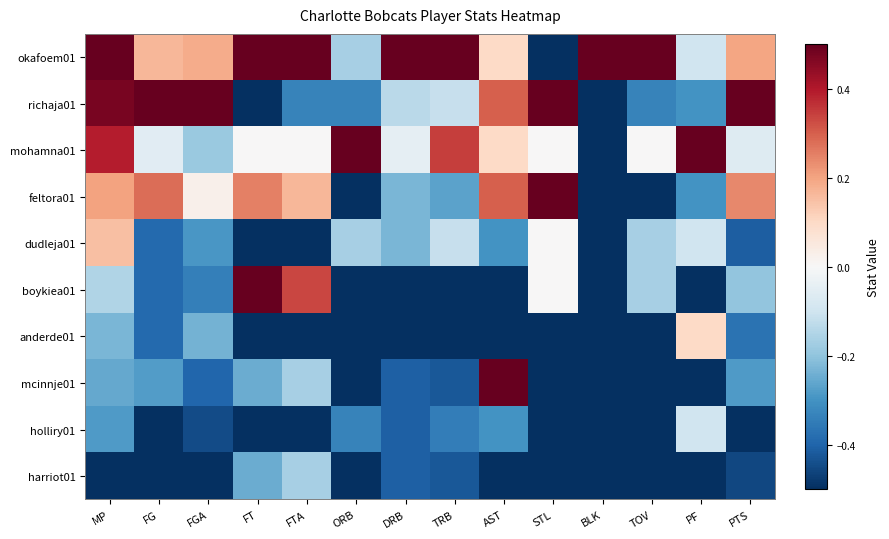

Reading left to right, list all the values displayed in this chart.

okafoem01: MP=0.5	FG=0.2	FGA=0.2	FT=0.5	FTA=0.5	ORB=-0.2	DRB=0.5	TRB=0.5	AST=0.1	STL=-0.5	BLK=0.5	TOV=0.5	PF=-0.1	PTS=0.2
richaja01: MP=0.5	FG=0.5	FGA=0.5	FT=-0.5	FTA=-0.3	ORB=-0.3	DRB=-0.1	TRB=-0.1	AST=0.3	STL=0.5	BLK=-0.5	TOV=-0.3	PF=-0.3	PTS=0.5
mohamna01: MP=0.4	FG=-0.1	FGA=-0.2	FT=0.0	FTA=0.0	ORB=0.5	DRB=-0.0	TRB=0.3	AST=0.1	STL=0.0	BLK=-0.5	TOV=0.0	PF=0.5	PTS=-0.1
feltora01: MP=0.2	FG=0.3	FGA=0.0	FT=0.2	FTA=0.2	ORB=-0.5	DRB=-0.2	TRB=-0.3	AST=0.3	STL=0.5	BLK=-0.5	TOV=-0.5	PF=-0.3	PTS=0.2
dudleja01: MP=0.1	FG=-0.4	FGA=-0.3	FT=-0.5	FTA=-0.5	ORB=-0.2	DRB=-0.2	TRB=-0.1	AST=-0.3	STL=0.0	BLK=-0.5	TOV=-0.2	PF=-0.1	PTS=-0.4
boykiea01: MP=-0.1	FG=-0.4	FGA=-0.3	FT=0.5	FTA=0.3	ORB=-0.5	DRB=-0.5	TRB=-0.5	AST=-0.5	STL=0.0	BLK=-0.5	TOV=-0.2	PF=-0.5	PTS=-0.2
anderde01: MP=-0.2	FG=-0.4	FGA=-0.2	FT=-0.5	FTA=-0.5	ORB=-0.5	DRB=-0.5	TRB=-0.5	AST=-0.5	STL=-0.5	BLK=-0.5	TOV=-0.5	PF=0.1	PTS=-0.4
mcinnje01: MP=-0.3	FG=-0.3	FGA=-0.4	FT=-0.2	FTA=-0.2	ORB=-0.5	DRB=-0.4	TRB=-0.4	AST=0.5	STL=-0.5	BLK=-0.5	TOV=-0.5	PF=-0.5	PTS=-0.3
holliry01: MP=-0.3	FG=-0.5	FGA=-0.4	FT=-0.5	FTA=-0.5	ORB=-0.3	DRB=-0.4	TRB=-0.3	AST=-0.3	STL=-0.5	BLK=-0.5	TOV=-0.5	PF=-0.1	PTS=-0.5
harriot01: MP=-0.5	FG=-0.5	FGA=-0.5	FT=-0.2	FTA=-0.2	ORB=-0.5	DRB=-0.4	TRB=-0.4	AST=-0.5	STL=-0.5	BLK=-0.5	TOV=-0.5	PF=-0.5	PTS=-0.5